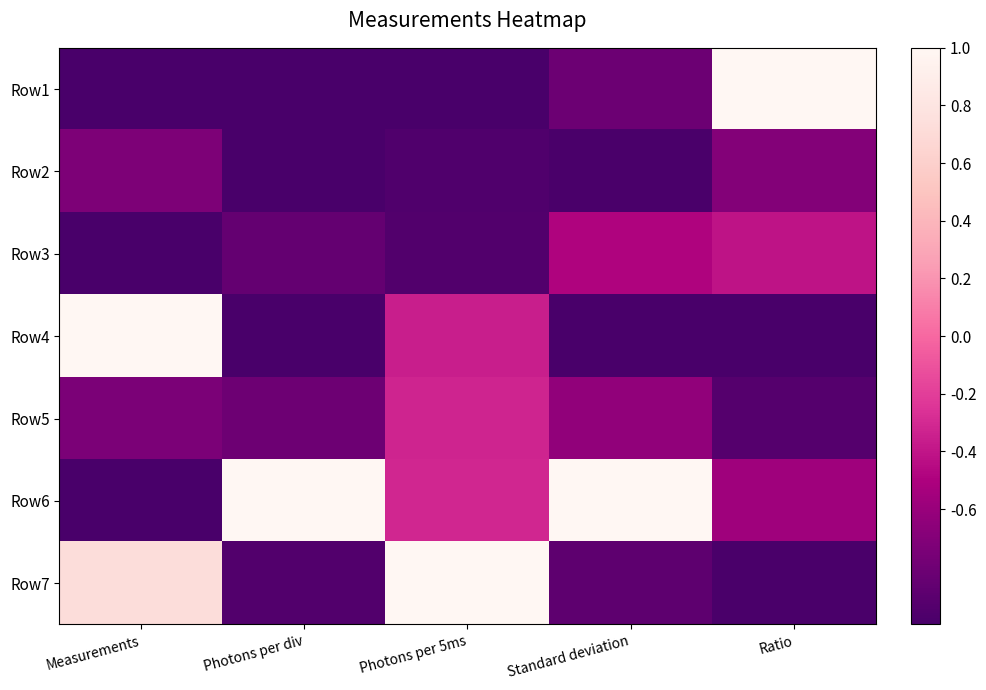

Reading left to right, list all the values displayed in this chart.

Row1: Measurements=-1.0	Photons per div=-1.0	Photons per 5ms=-1.0	Standard deviation=-0.8	Ratio=1.0
Row2: Measurements=-0.7	Photons per div=-1.0	Photons per 5ms=-1.0	Standard deviation=-1.0	Ratio=-0.7
Row3: Measurements=-1.0	Photons per div=-0.9	Photons per 5ms=-1.0	Standard deviation=-0.5	Ratio=-0.4
Row4: Measurements=1.0	Photons per div=-1.0	Photons per 5ms=-0.4	Standard deviation=-1.0	Ratio=-1.0
Row5: Measurements=-0.7	Photons per div=-0.8	Photons per 5ms=-0.3	Standard deviation=-0.6	Ratio=-0.9
Row6: Measurements=-1.0	Photons per div=1.0	Photons per 5ms=-0.3	Standard deviation=1.0	Ratio=-0.6
Row7: Measurements=0.7	Photons per div=-1.0	Photons per 5ms=1.0	Standard deviation=-0.9	Ratio=-1.0